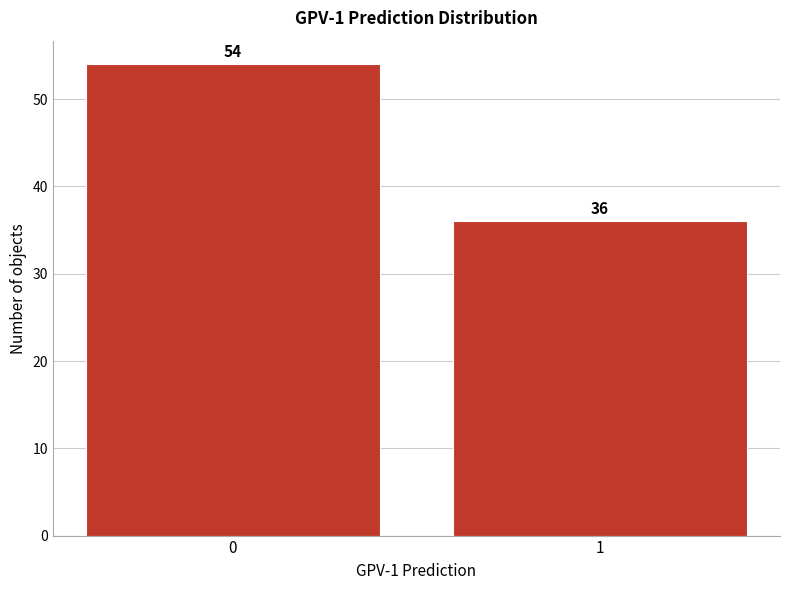

Reading left to right, extract all data points from this chart.

0=54	1=36